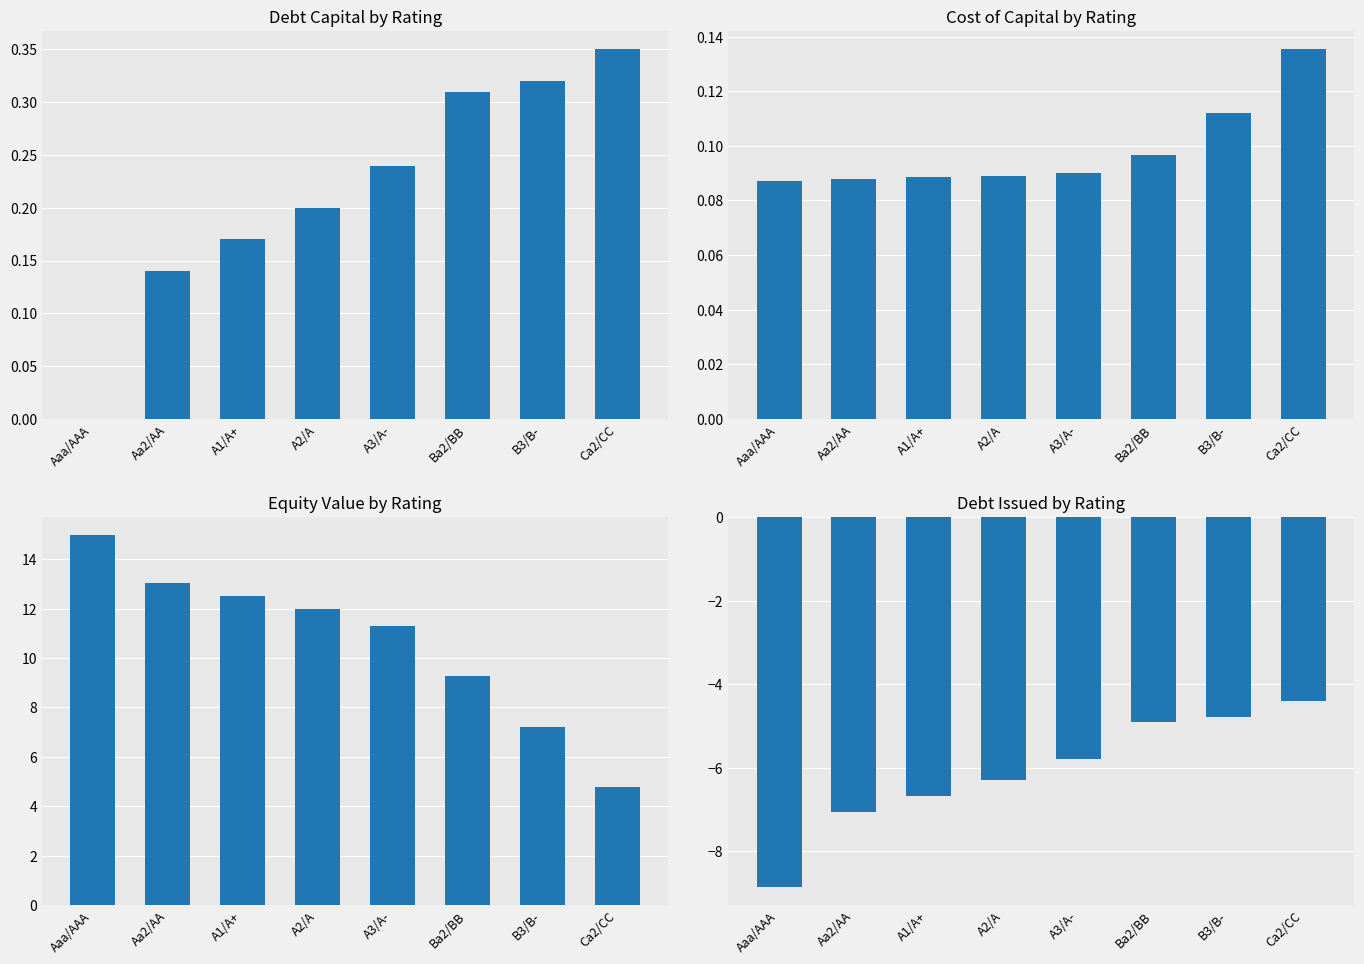

The debt_capital series shows 0.3 at Ca2/CC. True or false?

True